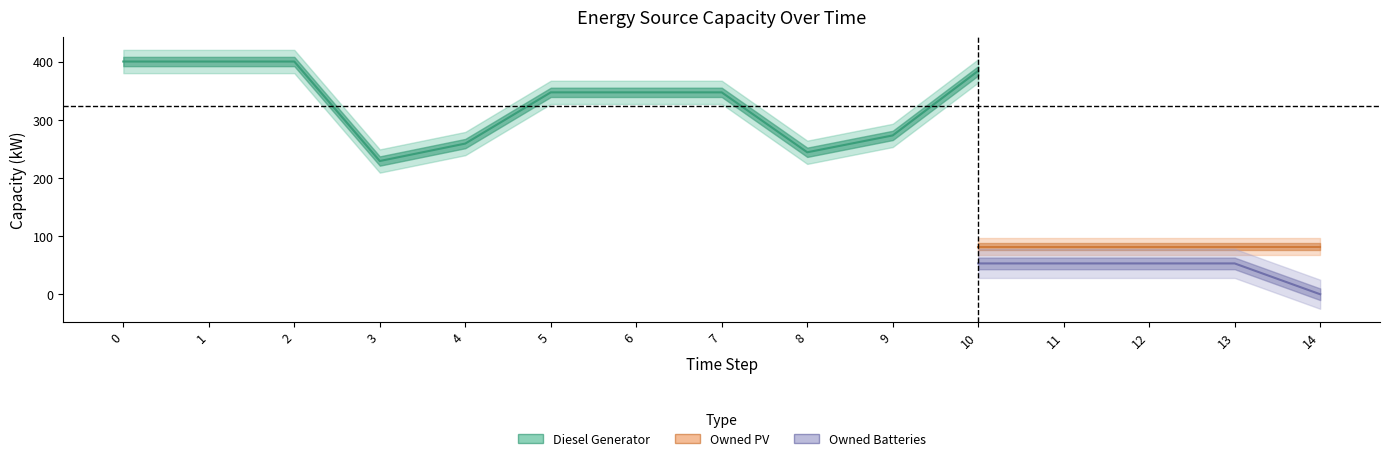

True or false: Owned PV has a value of 82 at 14.

True